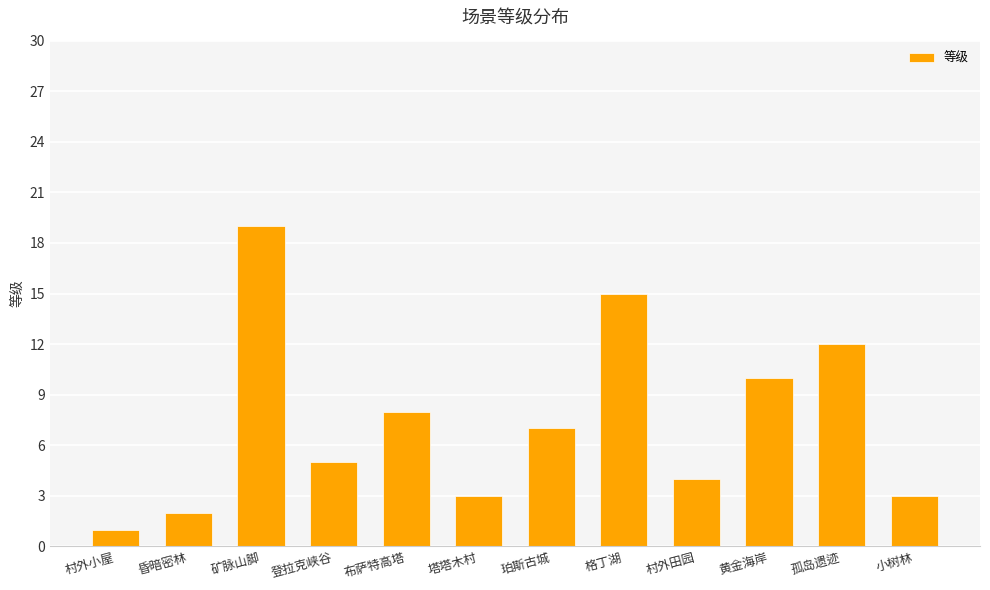

Reading right to left, list all the values displayed in this chart.

小树林=3	孤岛遗迹=12	黄金海岸=10	村外田园=4	格丁湖=15	珀斯古城=7	塔塔木村=3	布萨特高塔=8	登拉克峡谷=5	矿脉山脚=19	昏暗密林=2	村外小屋=1